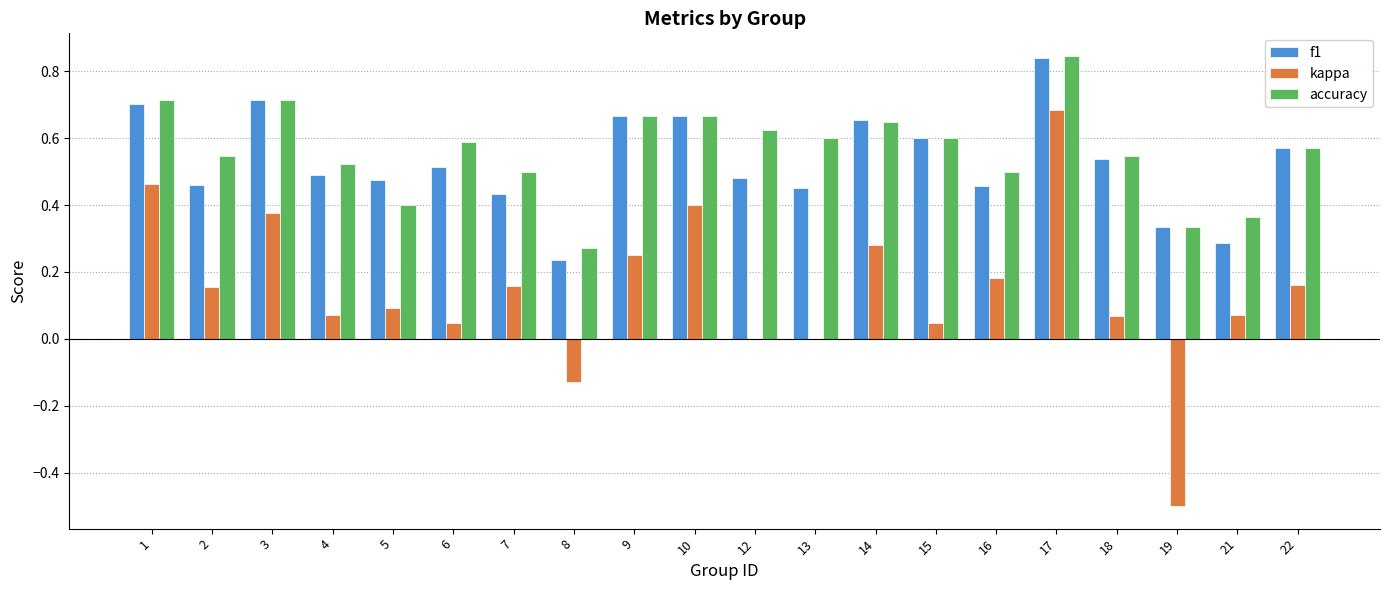

True or false: accuracy has a value of 0.2 at 15.

False